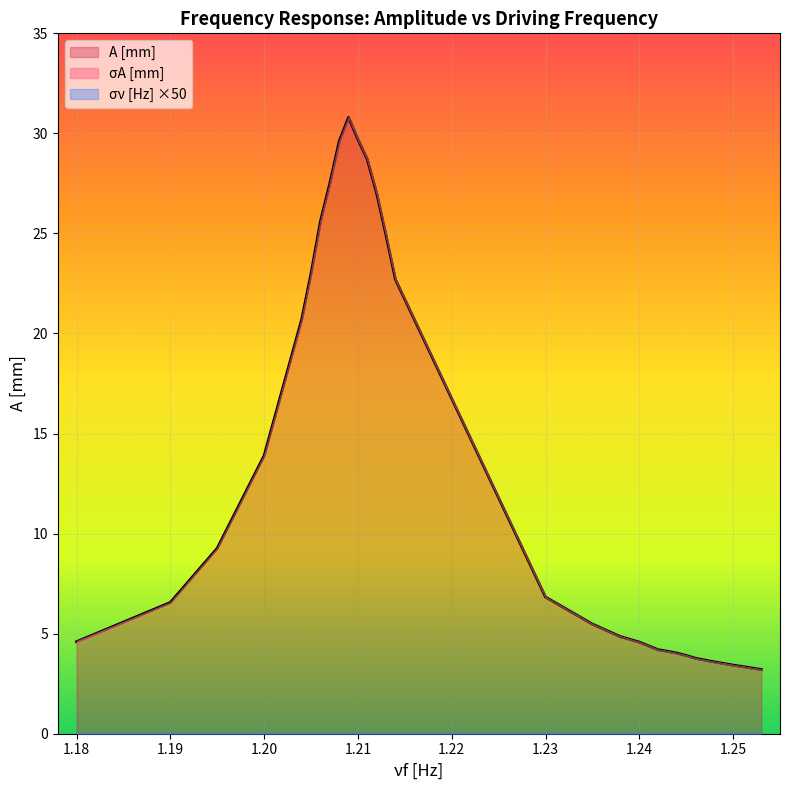

What is the sum of all A [mm] values?

376.5